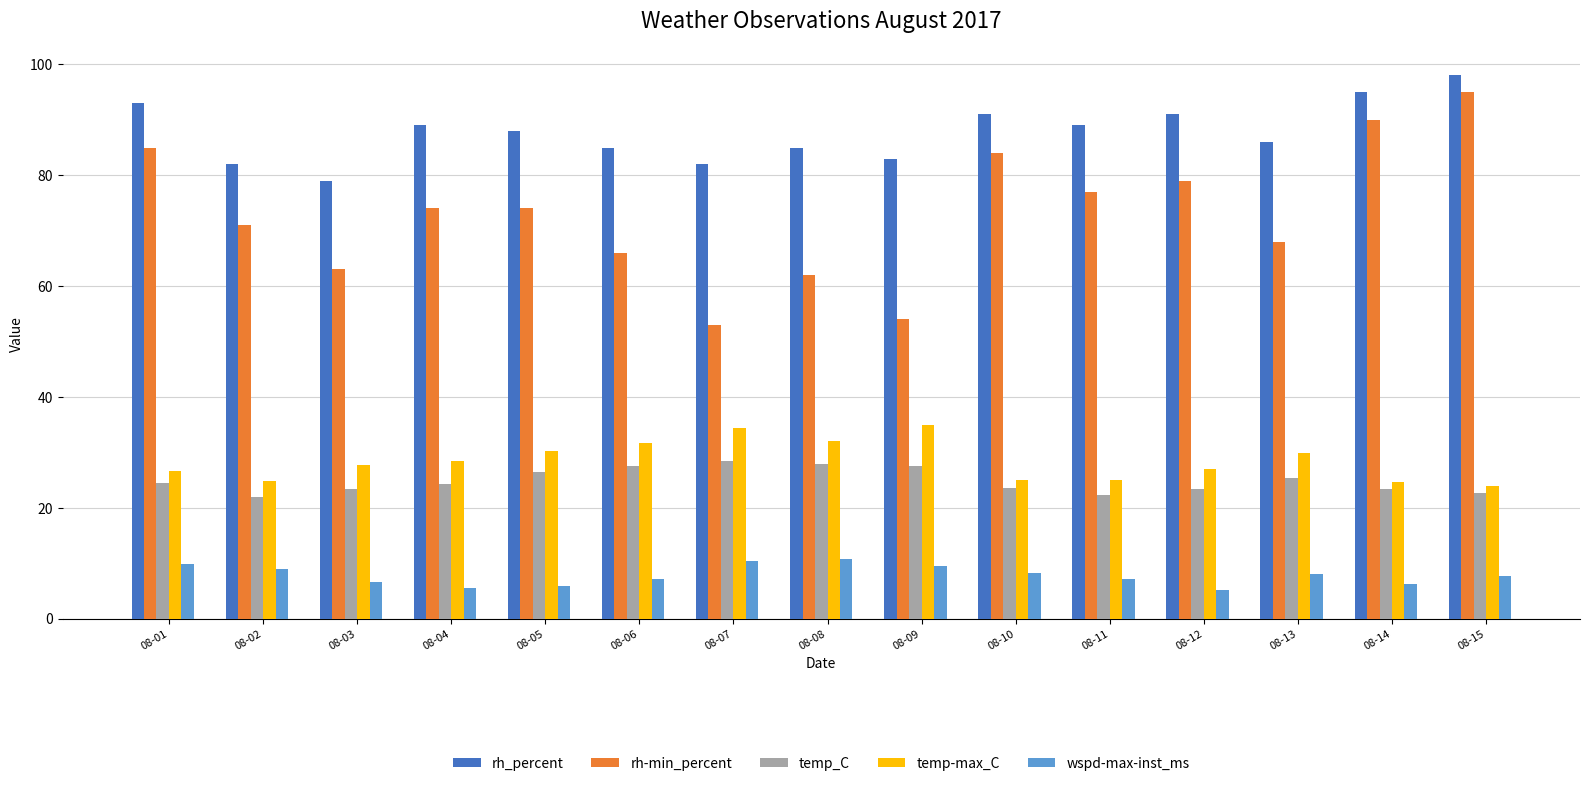

What is the greatest value displayed?

98.0